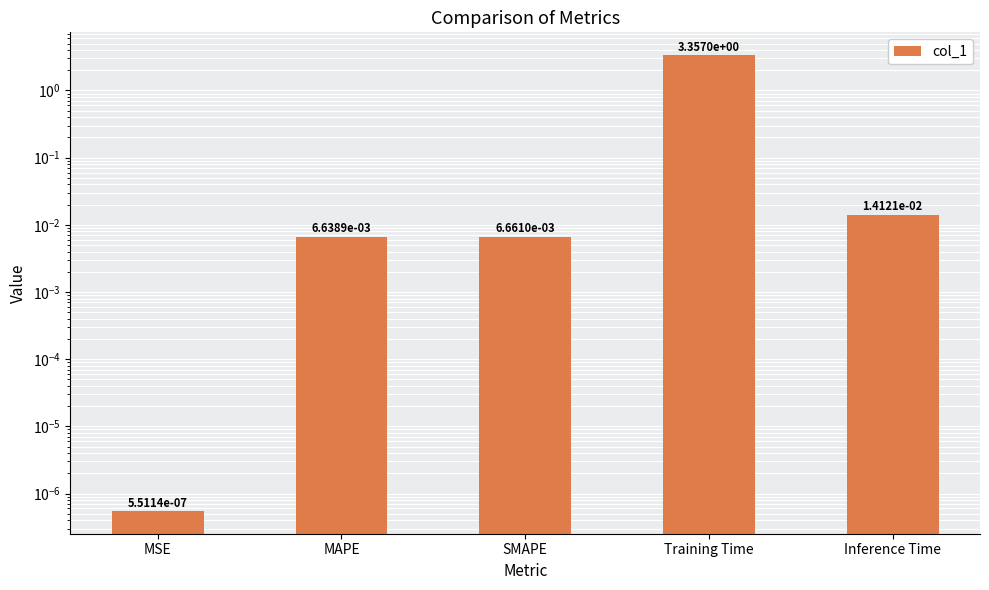

What is the average value?

0.7